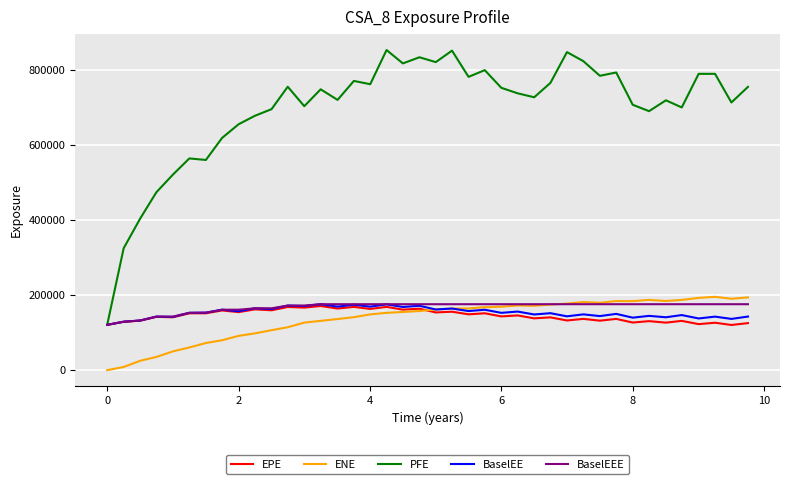

What is the minimum value for EPE?

120323.0